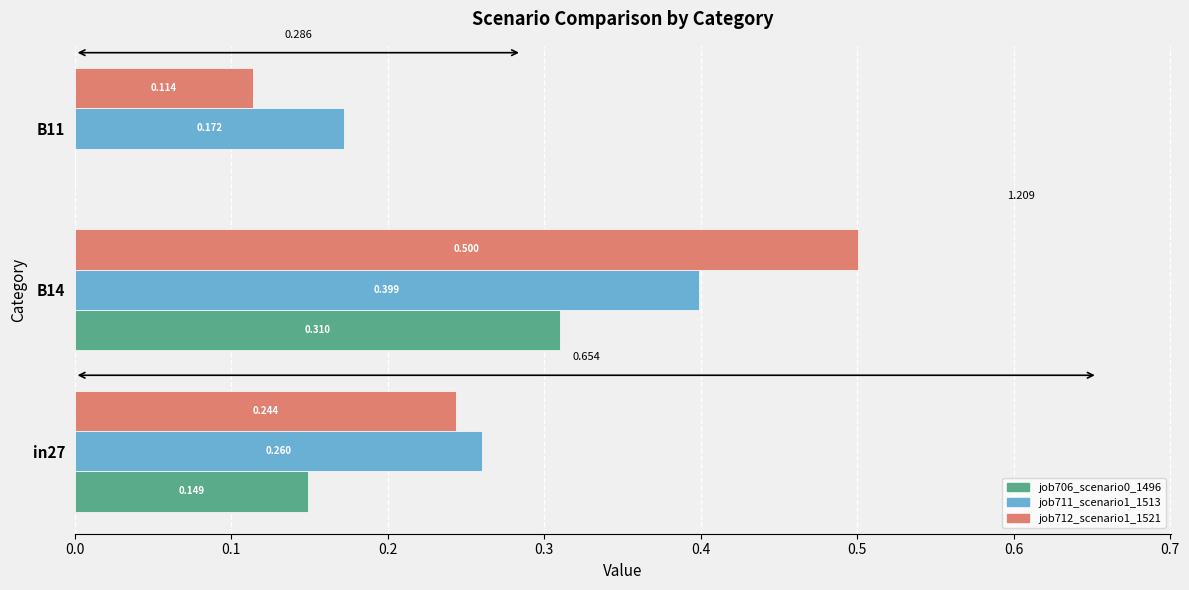

What are all the series names shown in the legend?

job706_scenario0_1496, job711_scenario1_1513, job712_scenario1_1521